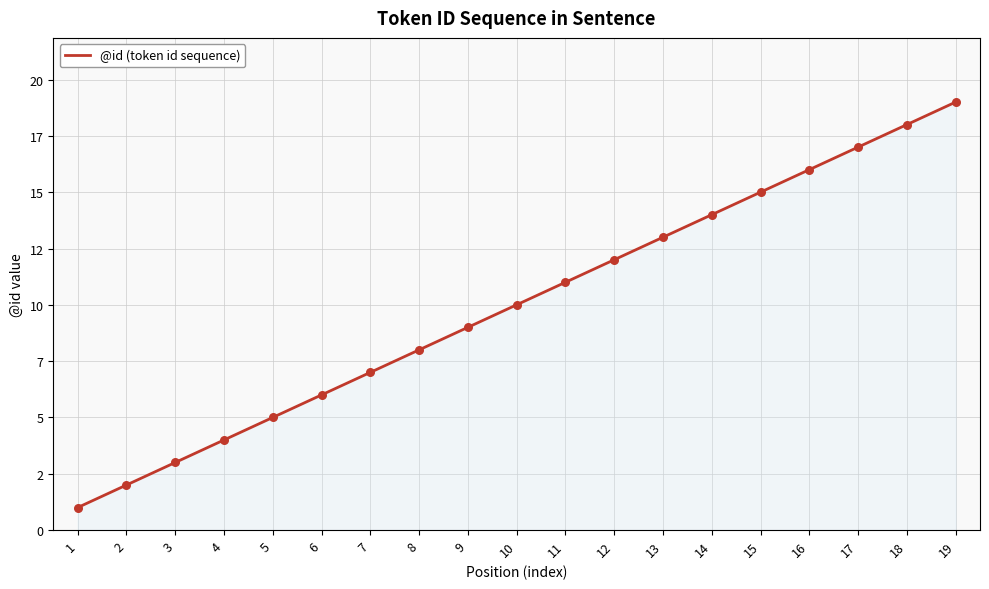

What is the change in value from 4 to 5?

+1